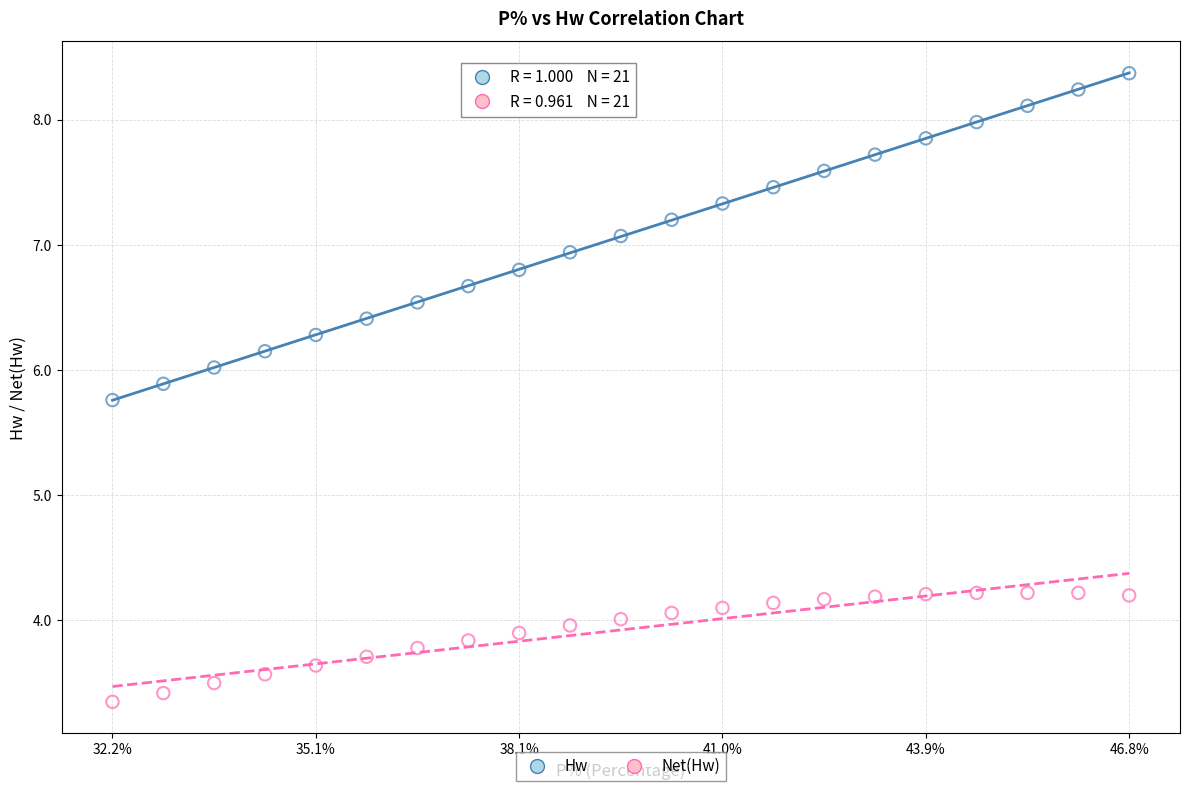

Which series has the widest spread of Y values?

Hw